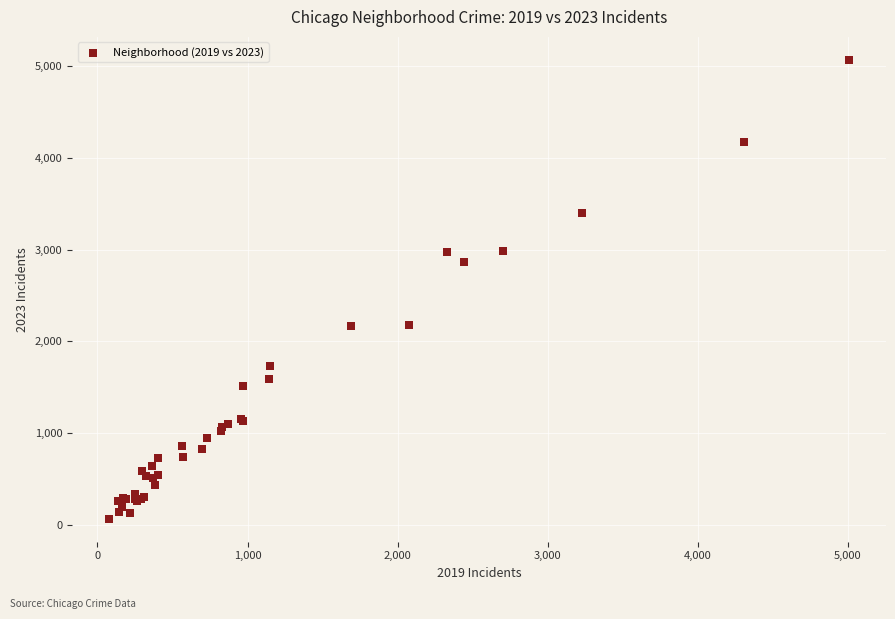

What Y value in the scatter plot is closest to 2567?

2862